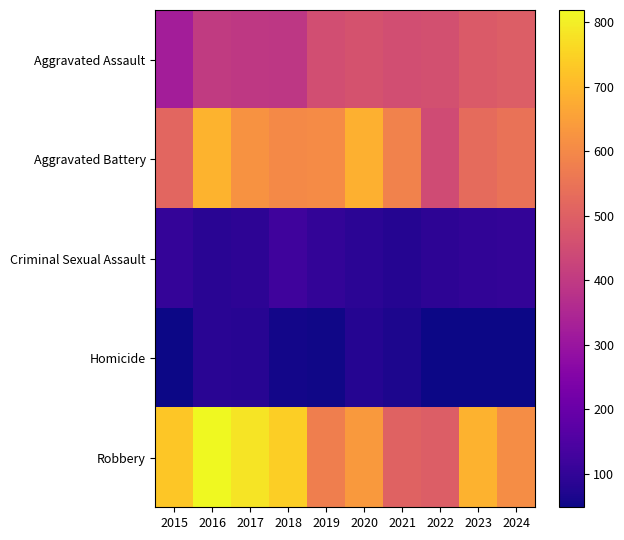

Which series has the largest range (max minus min)?

Robbery